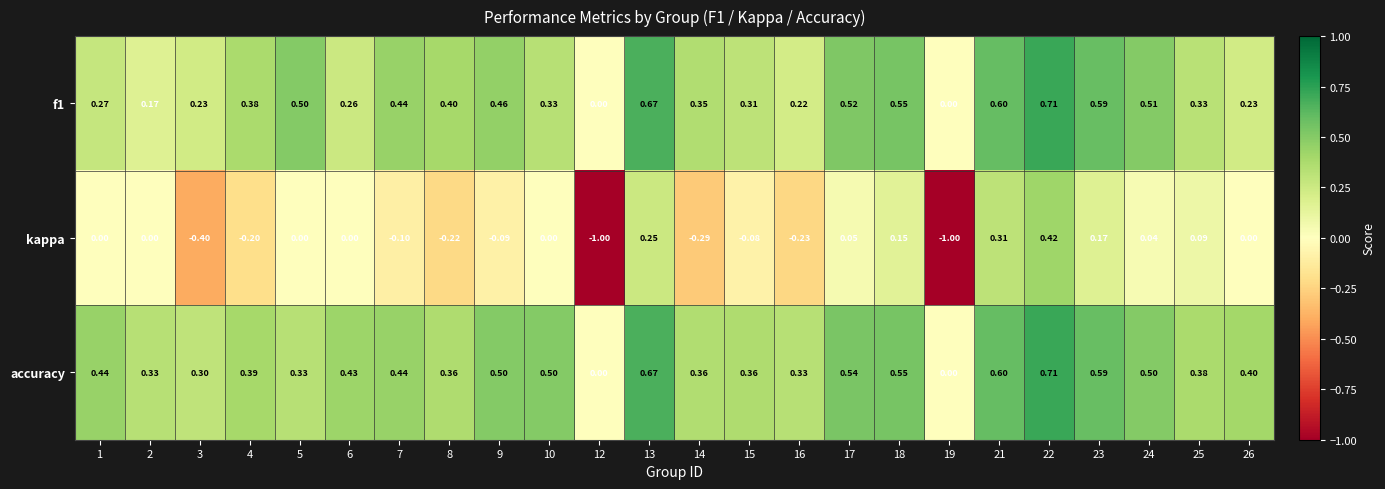

Count the number of categories in the chart.

24